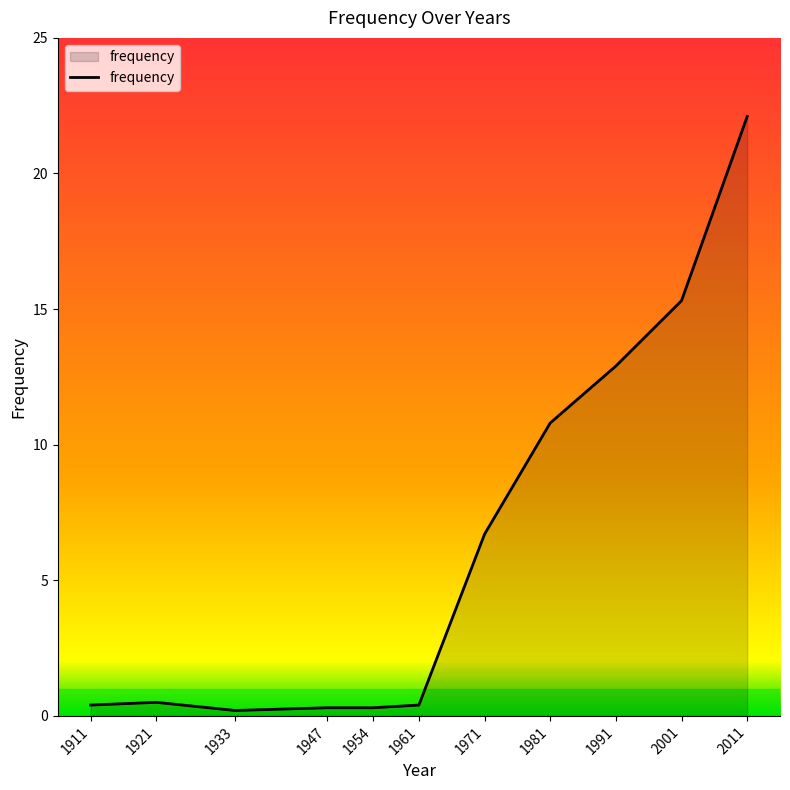

What is the change in value from 1981 to 2011?

+11.3